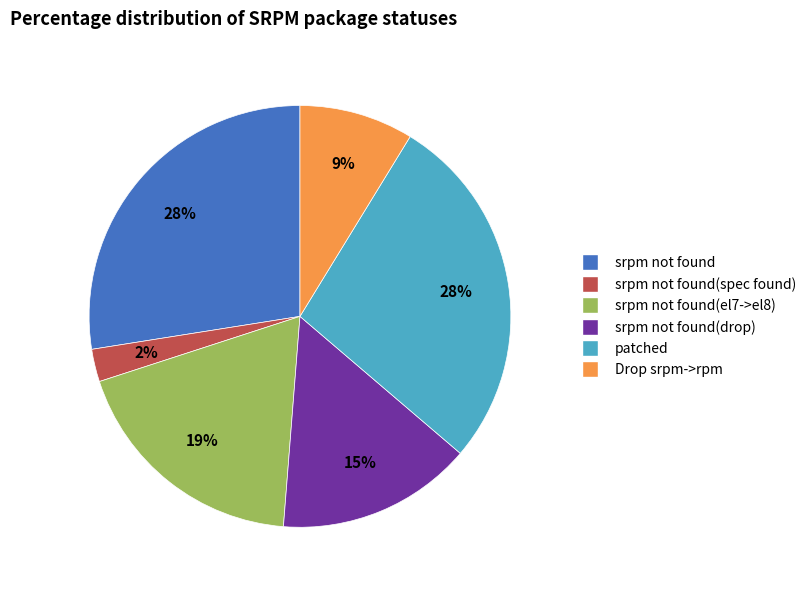

Does any single category account for the majority?

No